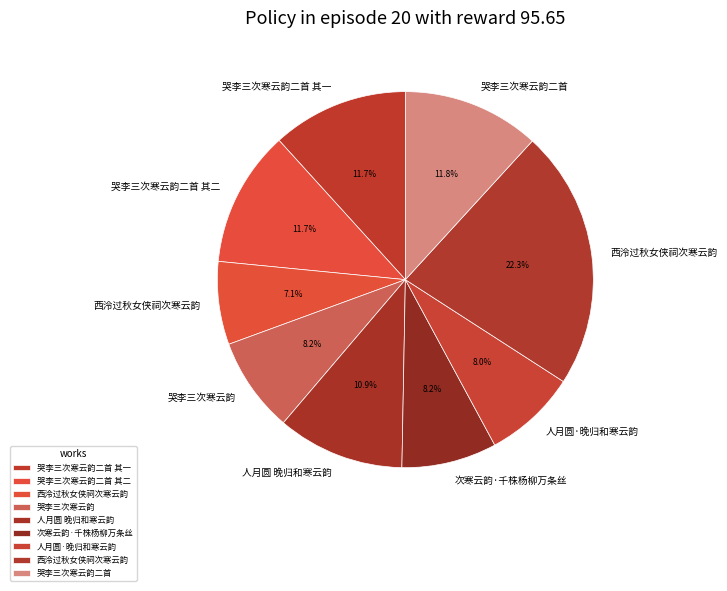

What is the smallest slice in the pie chart?

西泠过秋女侠祠次寒云韵